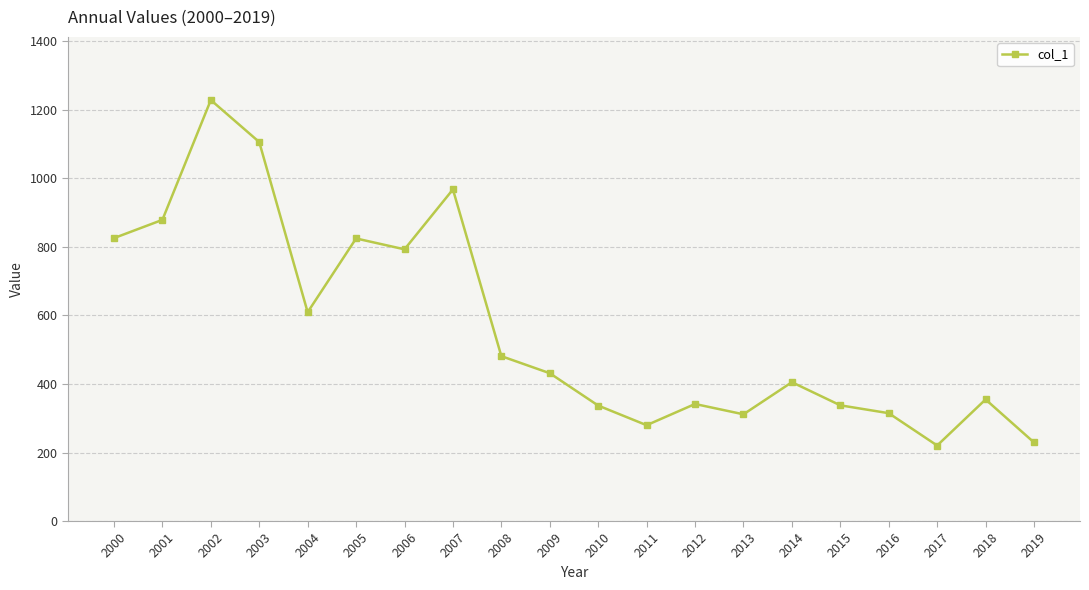

What is the value of the 19th point from the left?

354.9